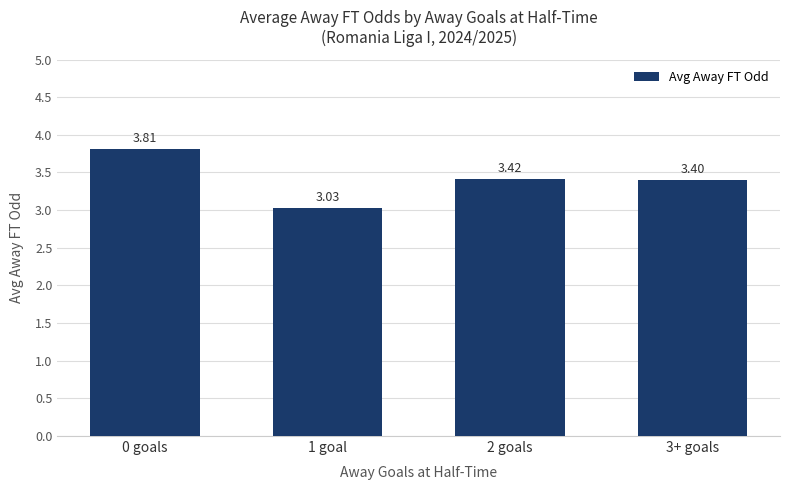

What is the change in value from 1 goal to 2 goals?

+0.4